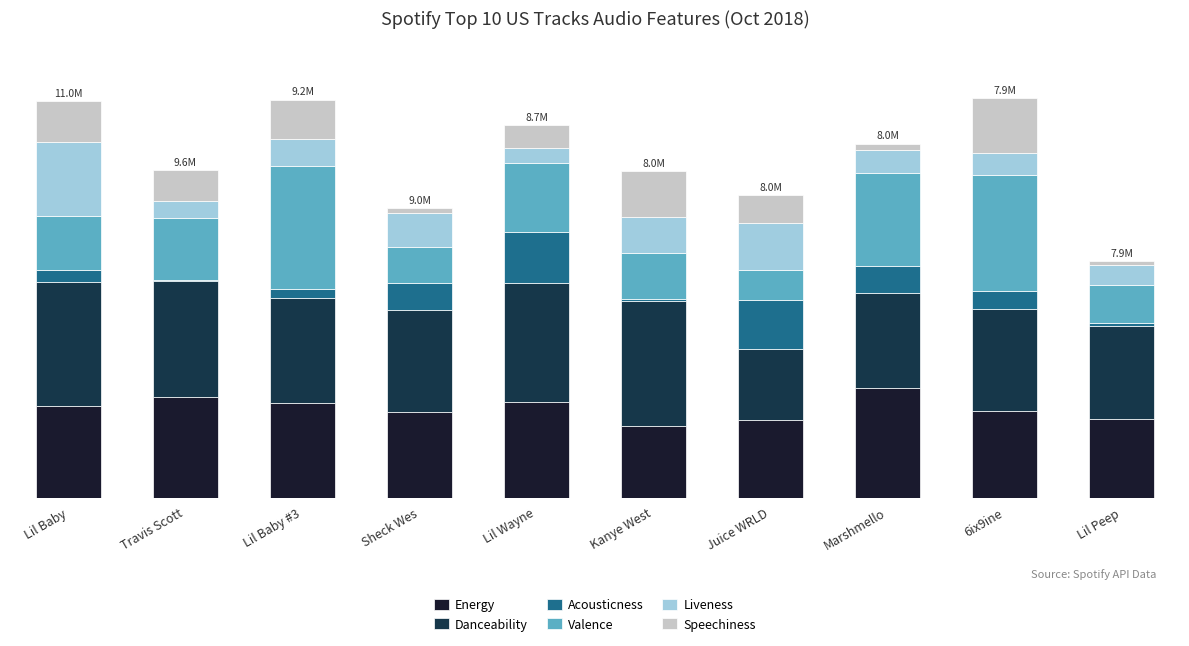

What are all the series names shown in the legend?

Energy, Danceability, Acousticness, Valence, Liveness, Speechiness